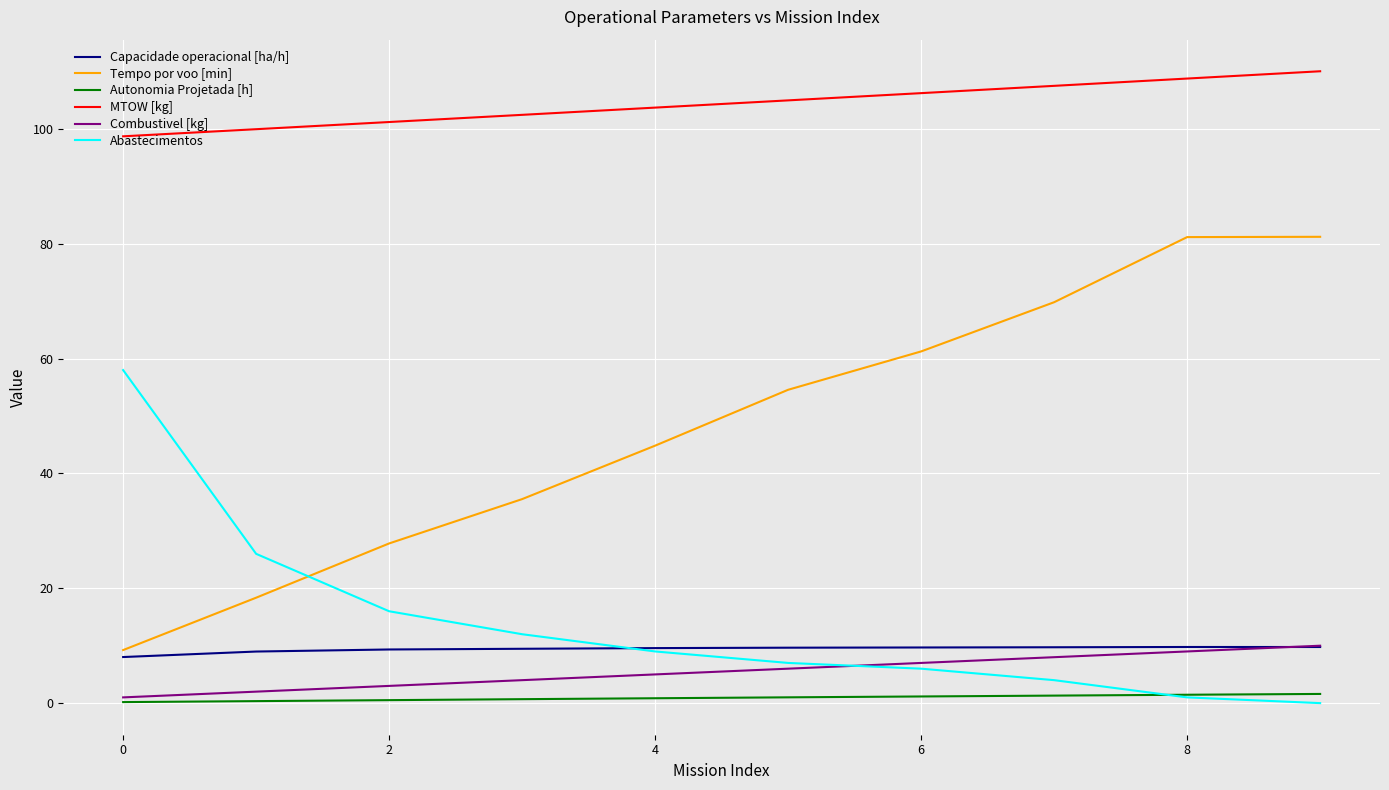

True or false: Abastecimentos and MTOW [kg] cross at least once.

False